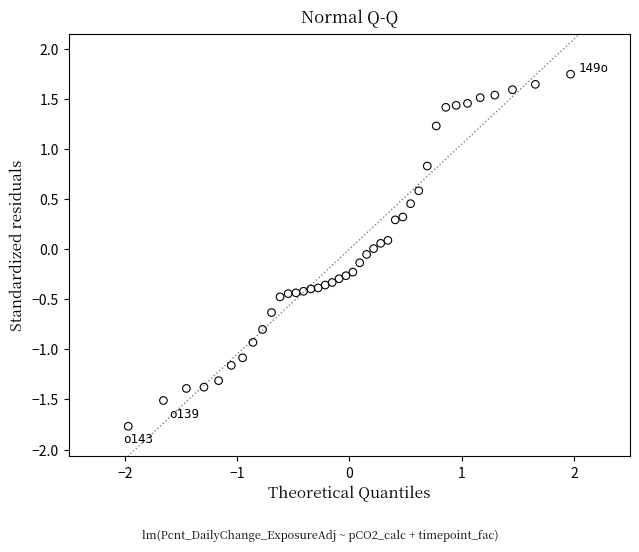

What is the range of X values (max minus min)?

3.9